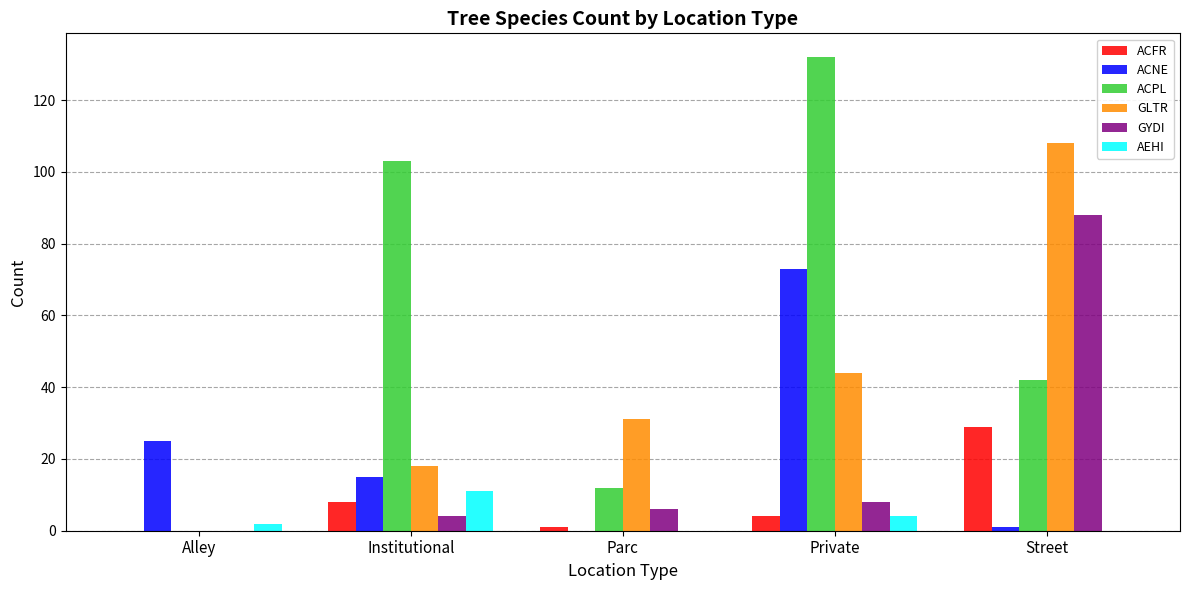

Is the value of GLTR at Street greater than the value of AEHI at Private?

Yes